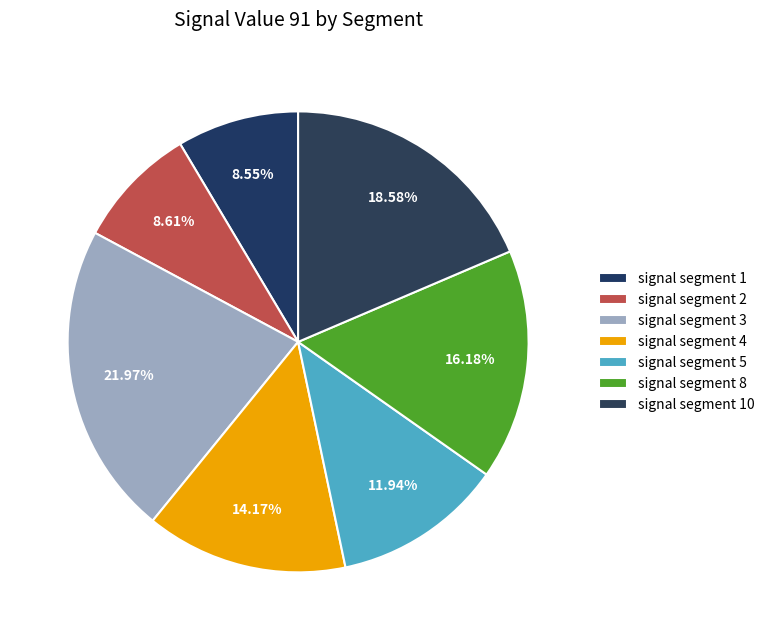

True or false: signal segment 5 accounts for 1% of the total.

False